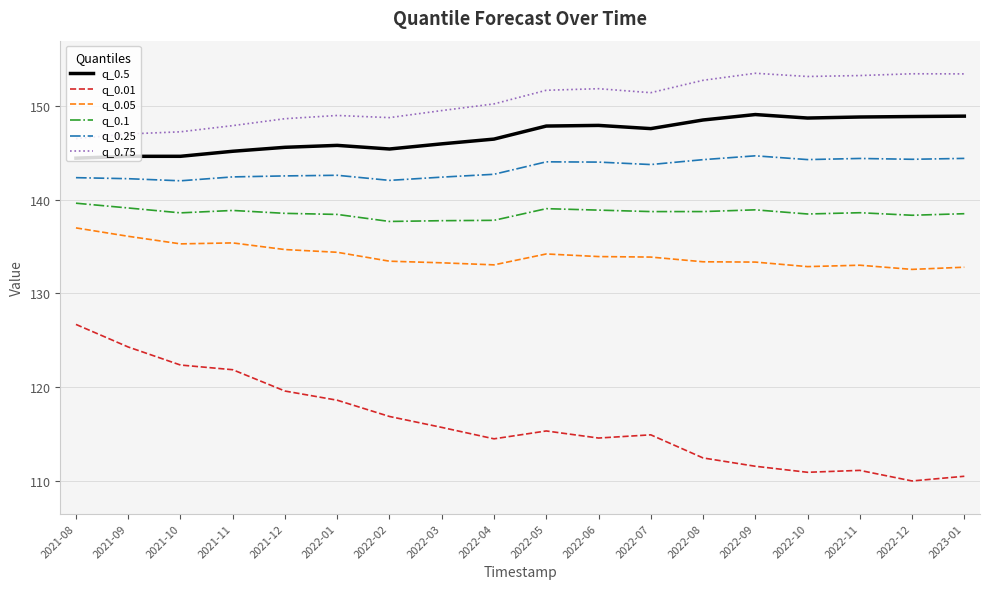

Does the chart have visible grid lines?

Yes